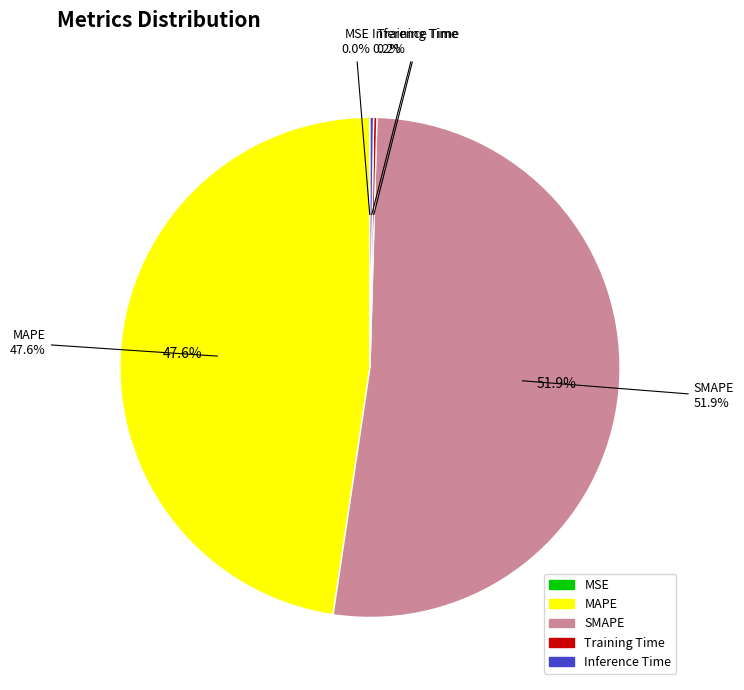

Which category has the biggest portion of the pie?

SMAPE